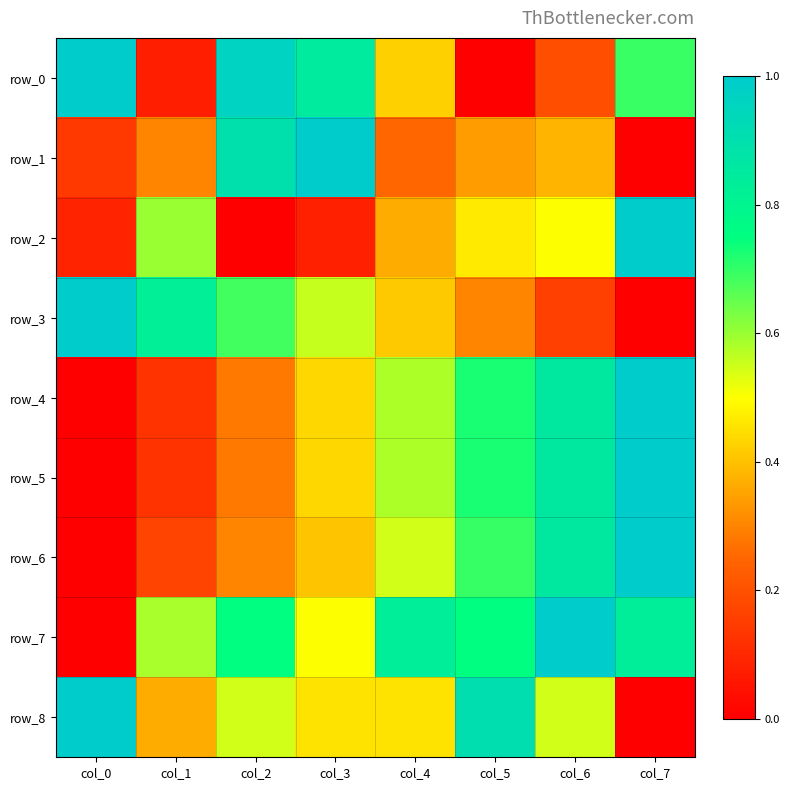

True or false: row_7 has a value of 0.8 at col_7.

True